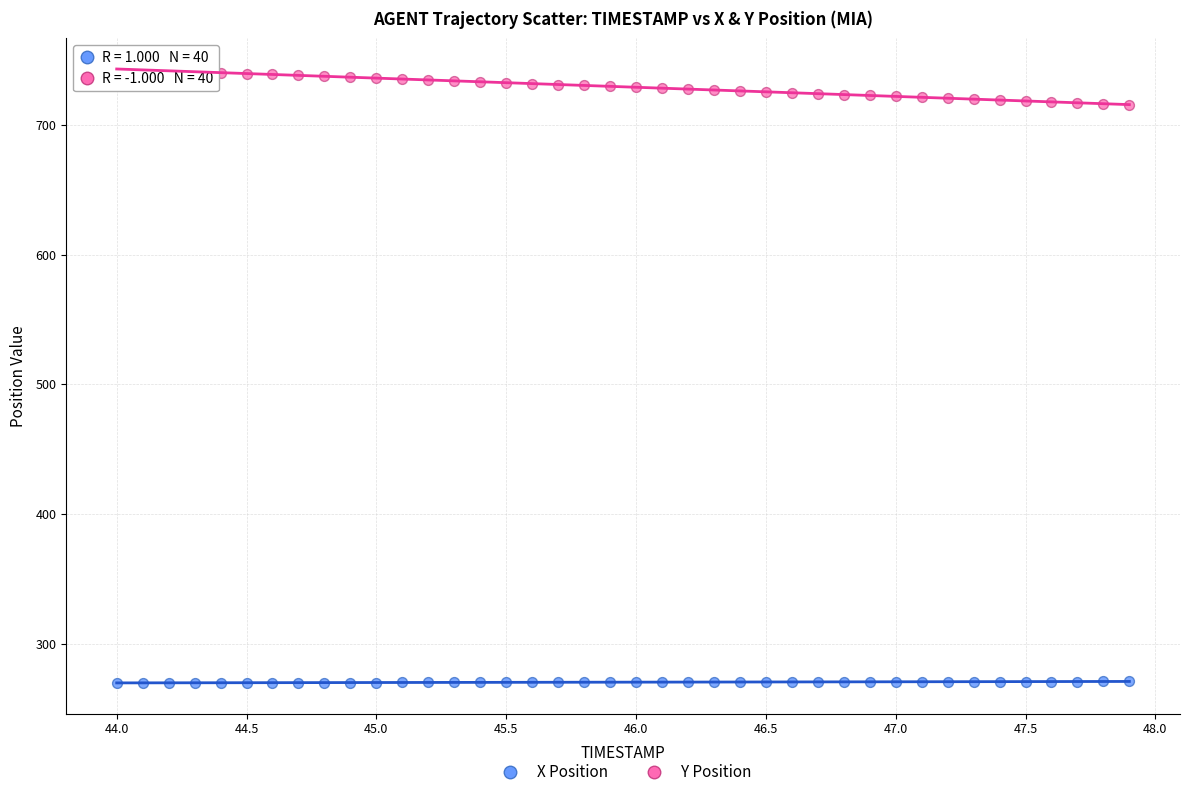

Which series contains the highest Y value?

Y Position